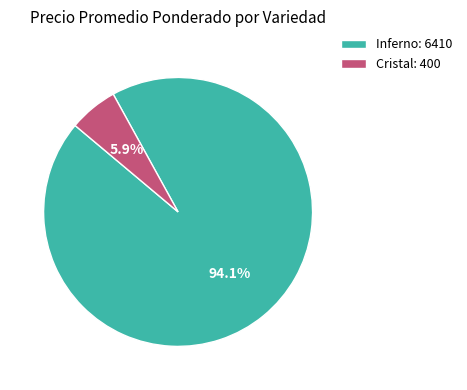

Which category accounts for the majority?

Inferno: 6410